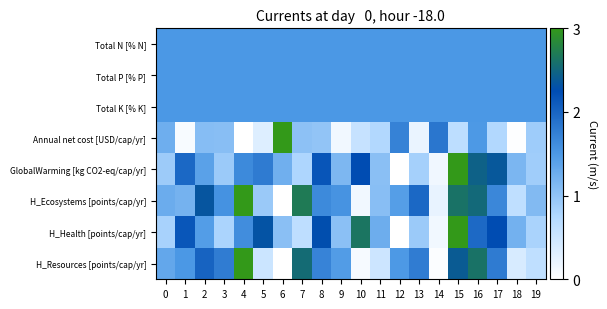

What is the difference between the highest and lowest values at 19?

0.9